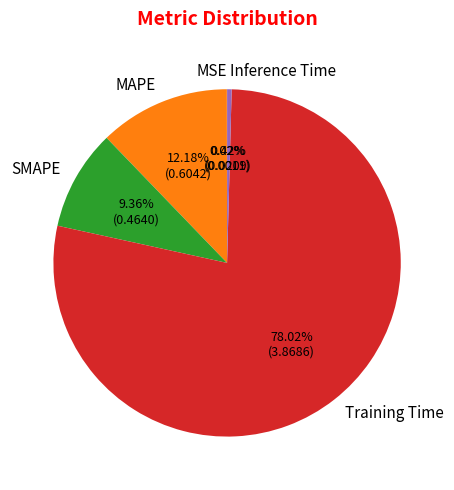

Does Training Time represent more than half of the total?

Yes